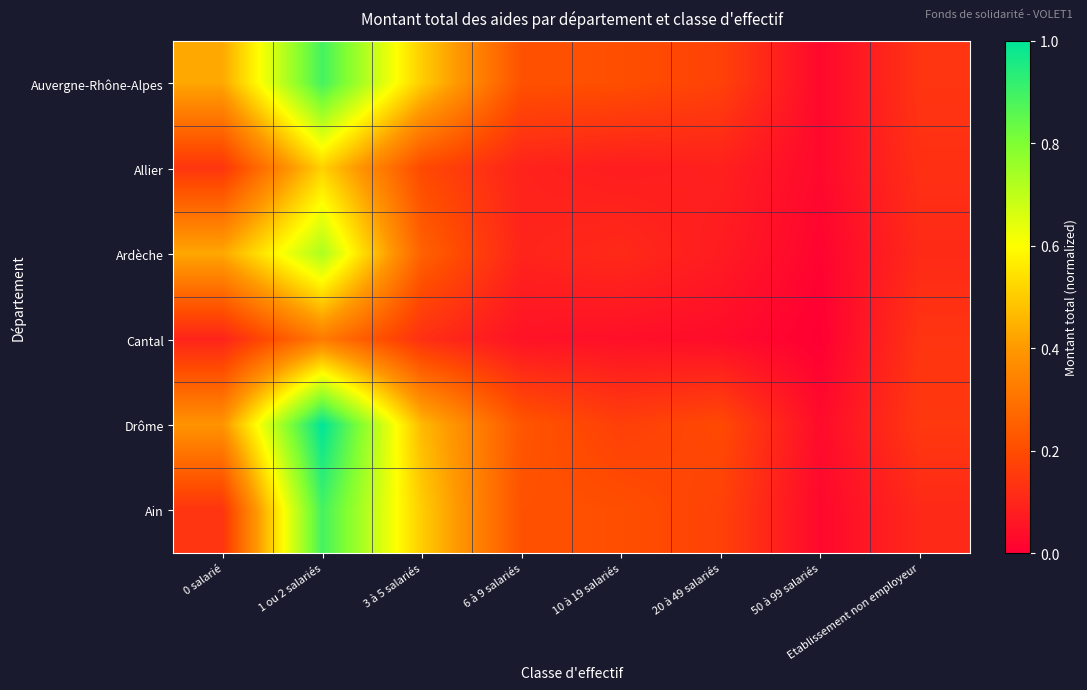

At how many categories does at least one series exceed 0?

8